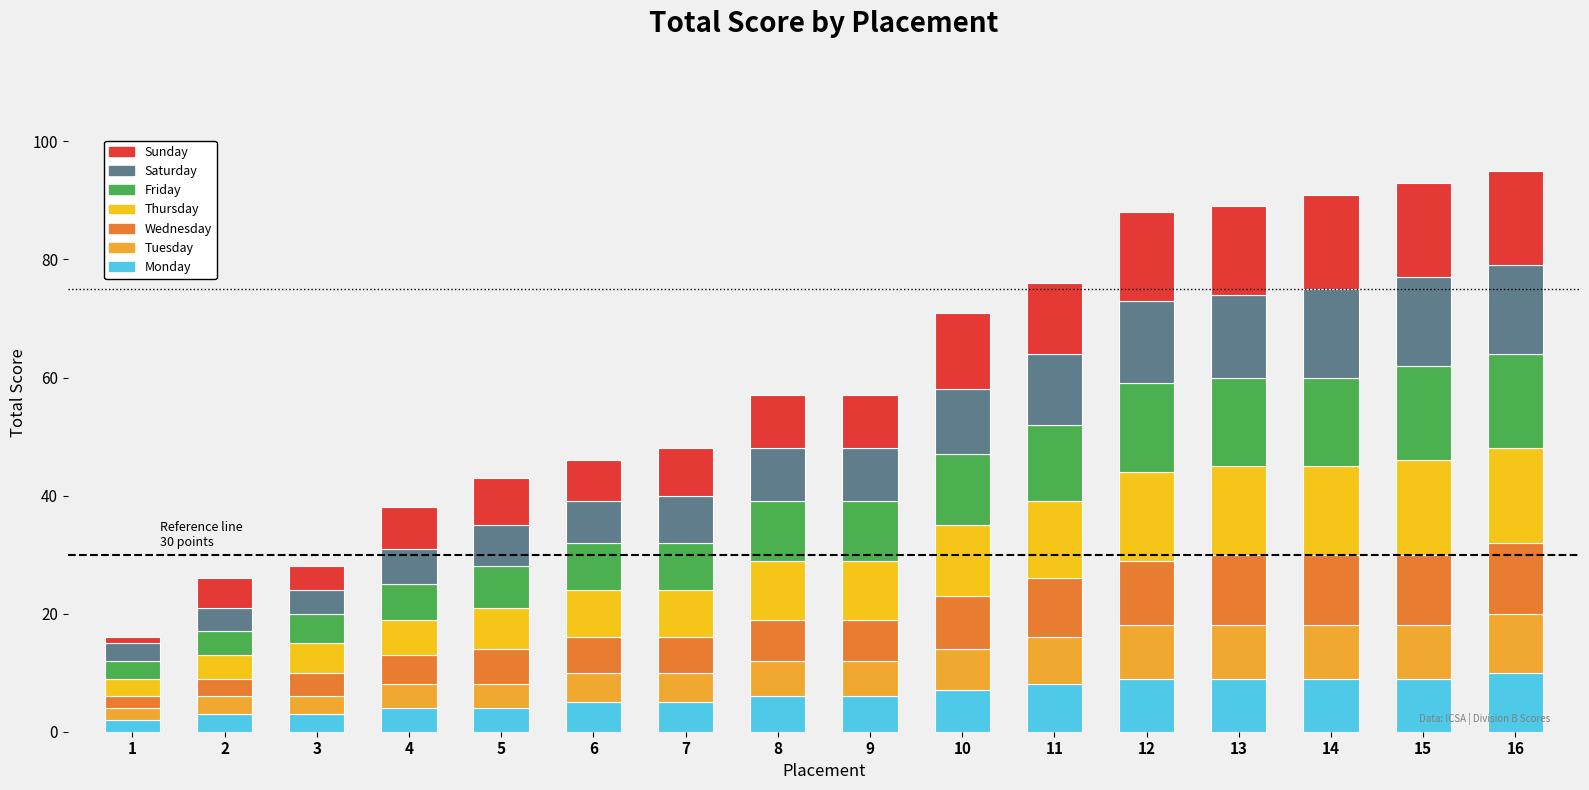

Are the bars horizontal?

No